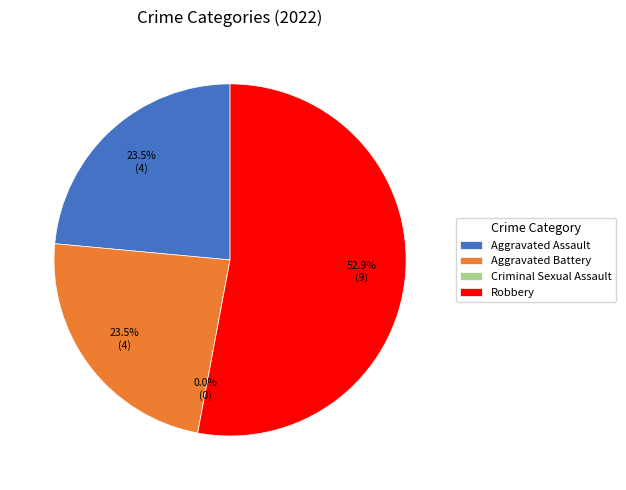

Rank the categories by value from lowest to highest.

Criminal Sexual Assault, Aggravated Assault, Aggravated Battery, Robbery